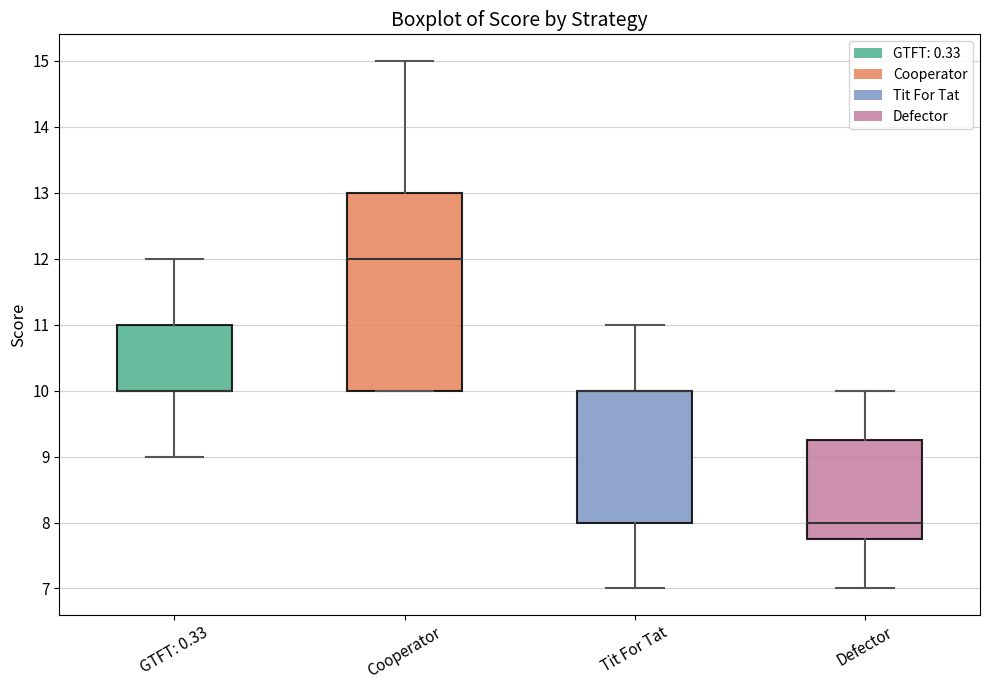

Where is the upper edge of the box for Tit For Tat on the y-axis? The values are not printed on the chart, so give them approximately, as read against the axis.

10.0